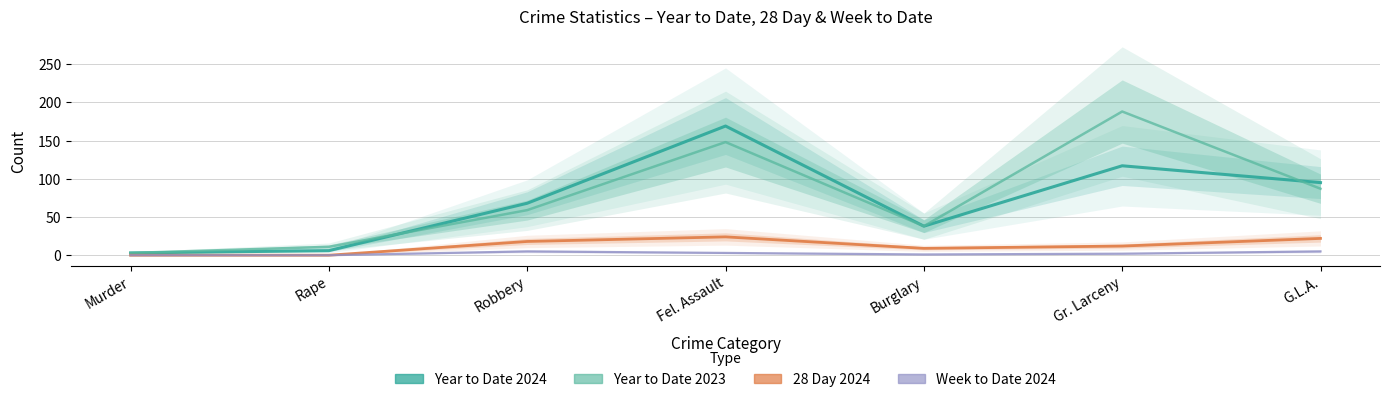

What are all the series names shown in the legend?

Year to Date 2024, Year to Date 2023, 28 Day 2024, Week to Date 2024